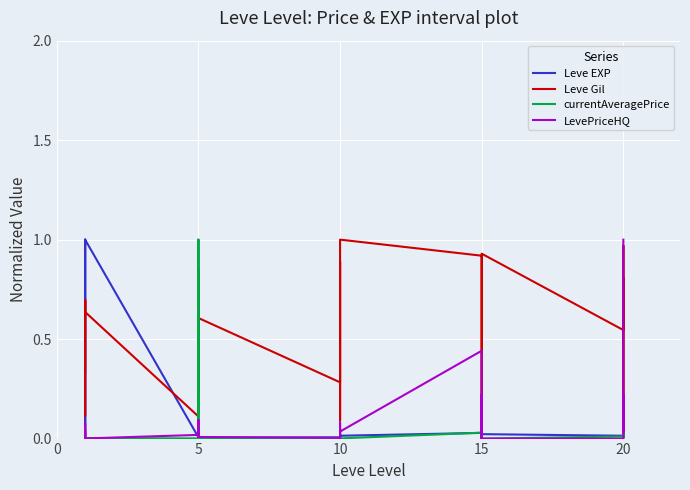

Reading left to right, list all the values displayed in this chart.

Leve EXP: 0.0	0.0	1.0	0.0	0.0	1.0	0.0	0.0	0.0	0.0	0.0	0.0	0.0	0.0	0.0	0.0	0.0	0.0	0.0	0.0	0.0	0.0	0.0	0.0	0.0	0.0	0.0	0.0	0.0	0.0
Leve Gil: 0.3	0.7	0.1	0.2	0.7	0.6	0.1	0.8	0.8	0.2	0.5	0.6	0.3	0.9	0.8	0.4	0.1	1.0	0.9	0.0	0.2	0.8	0.9	0.9	0.5	0.8	0.0	0.1	1.0	0.6
currentAveragePrice: 0.0	0.0	0.0	0.0	0.0	0.0	0.0	0.0	0.0	0.0	1.0	0.0	0.0	0.0	0.0	0.0	0.0	0.0	0.0	0.0	0.0	0.0	0.0	0.0	0.0	0.0	0.0	0.0	0.0	0.0
LevePriceHQ: 0.0	0.0	0.0	0.0	0.1	0.0	0.0	0.1	0.0	0.0	0.0	0.0	0.0	0.1	0.0	0.0	0.0	0.0	0.4	0.0	0.1	0.2	0.0	0.0	0.0	0.2	0.1	0.0	0.4	1.0